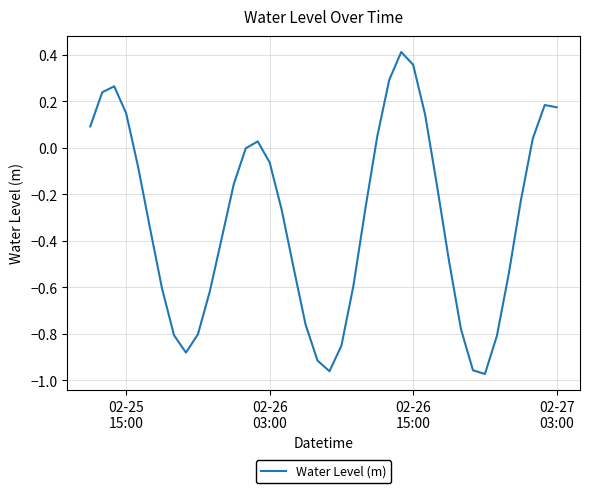

How many lines are shown in the chart?

1